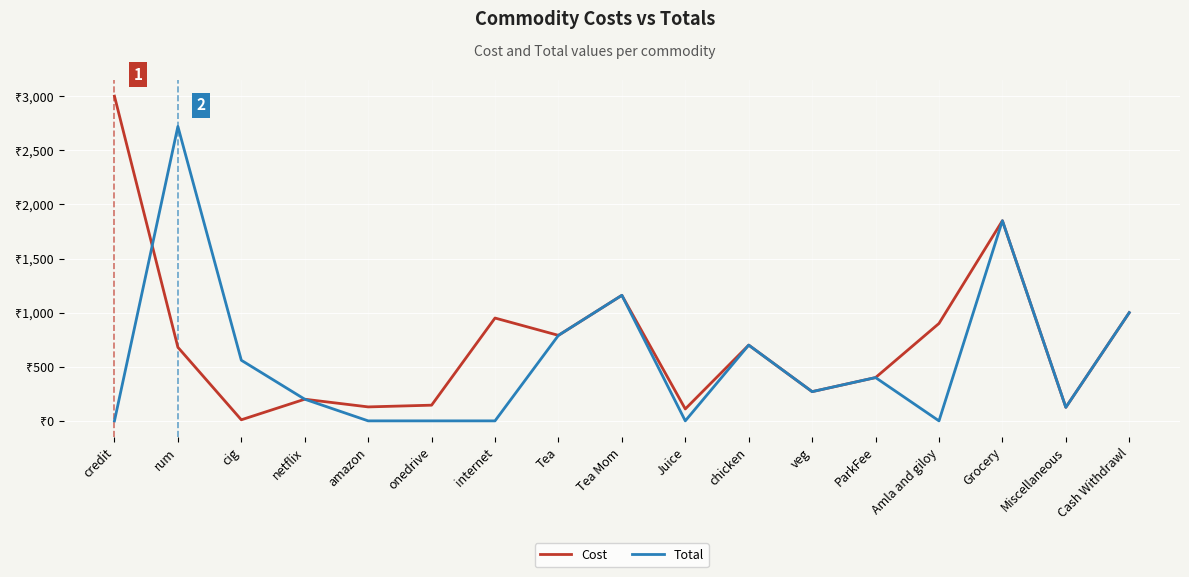

What is the maximum value shown in the chart?

3000